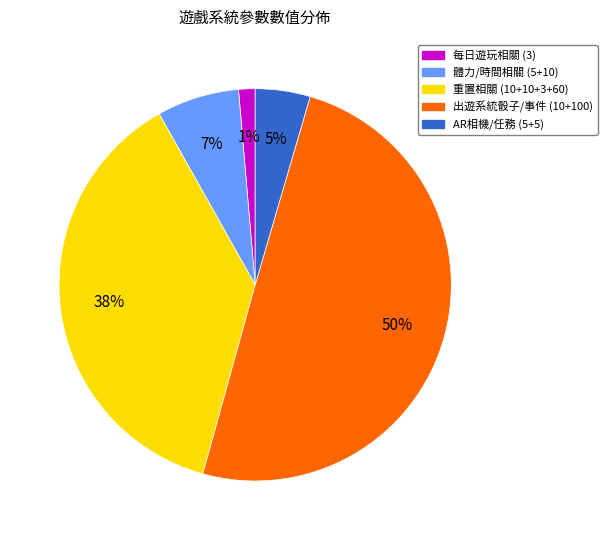

To the nearest percent, what is the average slice percentage?

20%